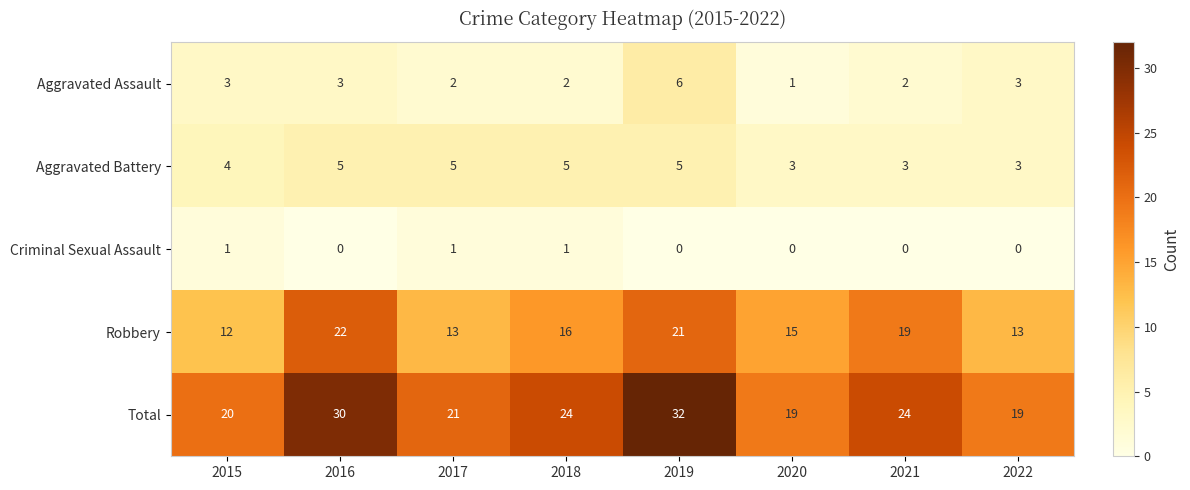

What is the difference between the second highest and minimum values in the Robbery series?

9